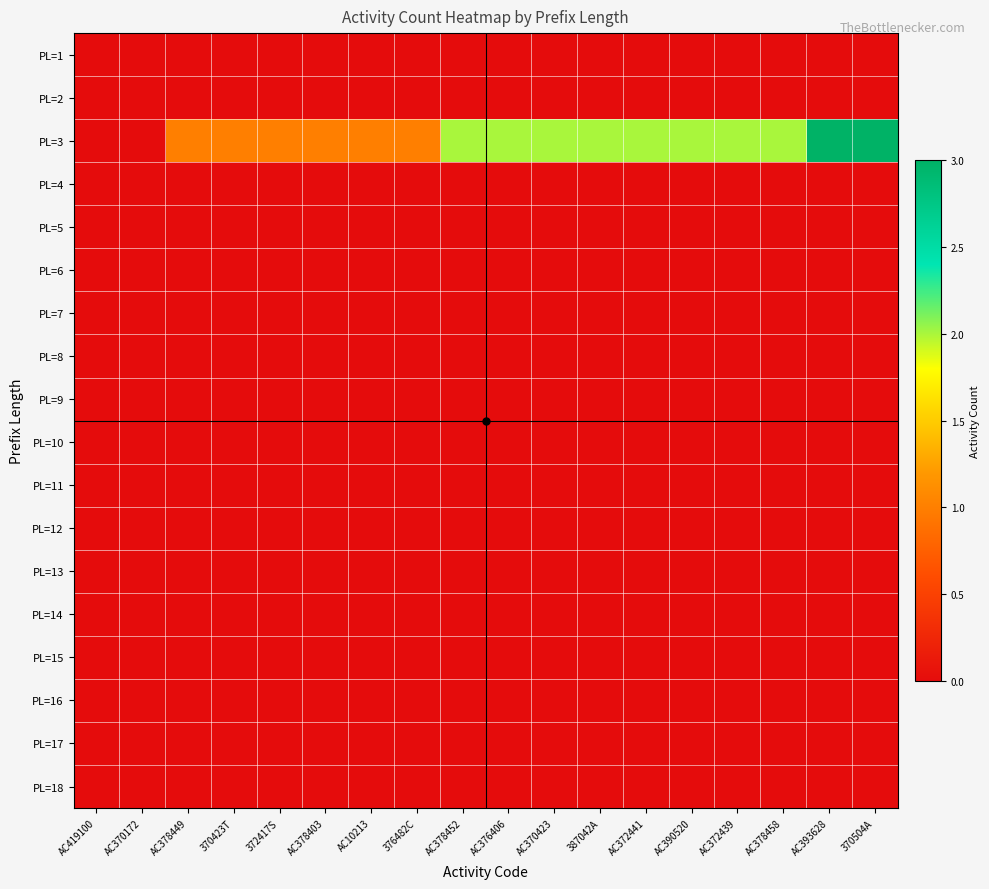

Reading right to left, transcribe all the data shown in this chart.

PL=1: 370504A=0	AC393628=0	AC378458=0	AC372439=0	AC390520=0	AC372441=0	387042A=0	AC370423=0	AC376406=0	AC378452=0	376482C=0	AC10213=0	AC378403=0	372417S=0	370423T=0	AC378449=0	AC370172=0	AC419100=0
PL=2: 370504A=0	AC393628=0	AC378458=0	AC372439=0	AC390520=0	AC372441=0	387042A=0	AC370423=0	AC376406=0	AC378452=0	376482C=0	AC10213=0	AC378403=0	372417S=0	370423T=0	AC378449=0	AC370172=0	AC419100=0
PL=3: 370504A=3	AC393628=3	AC378458=2	AC372439=2	AC390520=2	AC372441=2	387042A=2	AC370423=2	AC376406=2	AC378452=2	376482C=1	AC10213=1	AC378403=1	372417S=1	370423T=1	AC378449=1	AC370172=0	AC419100=0
PL=4: 370504A=0	AC393628=0	AC378458=0	AC372439=0	AC390520=0	AC372441=0	387042A=0	AC370423=0	AC376406=0	AC378452=0	376482C=0	AC10213=0	AC378403=0	372417S=0	370423T=0	AC378449=0	AC370172=0	AC419100=0
PL=5: 370504A=0	AC393628=0	AC378458=0	AC372439=0	AC390520=0	AC372441=0	387042A=0	AC370423=0	AC376406=0	AC378452=0	376482C=0	AC10213=0	AC378403=0	372417S=0	370423T=0	AC378449=0	AC370172=0	AC419100=0
PL=6: 370504A=0	AC393628=0	AC378458=0	AC372439=0	AC390520=0	AC372441=0	387042A=0	AC370423=0	AC376406=0	AC378452=0	376482C=0	AC10213=0	AC378403=0	372417S=0	370423T=0	AC378449=0	AC370172=0	AC419100=0
PL=7: 370504A=0	AC393628=0	AC378458=0	AC372439=0	AC390520=0	AC372441=0	387042A=0	AC370423=0	AC376406=0	AC378452=0	376482C=0	AC10213=0	AC378403=0	372417S=0	370423T=0	AC378449=0	AC370172=0	AC419100=0
PL=8: 370504A=0	AC393628=0	AC378458=0	AC372439=0	AC390520=0	AC372441=0	387042A=0	AC370423=0	AC376406=0	AC378452=0	376482C=0	AC10213=0	AC378403=0	372417S=0	370423T=0	AC378449=0	AC370172=0	AC419100=0
PL=9: 370504A=0	AC393628=0	AC378458=0	AC372439=0	AC390520=0	AC372441=0	387042A=0	AC370423=0	AC376406=0	AC378452=0	376482C=0	AC10213=0	AC378403=0	372417S=0	370423T=0	AC378449=0	AC370172=0	AC419100=0
PL=10: 370504A=0	AC393628=0	AC378458=0	AC372439=0	AC390520=0	AC372441=0	387042A=0	AC370423=0	AC376406=0	AC378452=0	376482C=0	AC10213=0	AC378403=0	372417S=0	370423T=0	AC378449=0	AC370172=0	AC419100=0
PL=11: 370504A=0	AC393628=0	AC378458=0	AC372439=0	AC390520=0	AC372441=0	387042A=0	AC370423=0	AC376406=0	AC378452=0	376482C=0	AC10213=0	AC378403=0	372417S=0	370423T=0	AC378449=0	AC370172=0	AC419100=0
PL=12: 370504A=0	AC393628=0	AC378458=0	AC372439=0	AC390520=0	AC372441=0	387042A=0	AC370423=0	AC376406=0	AC378452=0	376482C=0	AC10213=0	AC378403=0	372417S=0	370423T=0	AC378449=0	AC370172=0	AC419100=0
PL=13: 370504A=0	AC393628=0	AC378458=0	AC372439=0	AC390520=0	AC372441=0	387042A=0	AC370423=0	AC376406=0	AC378452=0	376482C=0	AC10213=0	AC378403=0	372417S=0	370423T=0	AC378449=0	AC370172=0	AC419100=0
PL=14: 370504A=0	AC393628=0	AC378458=0	AC372439=0	AC390520=0	AC372441=0	387042A=0	AC370423=0	AC376406=0	AC378452=0	376482C=0	AC10213=0	AC378403=0	372417S=0	370423T=0	AC378449=0	AC370172=0	AC419100=0
PL=15: 370504A=0	AC393628=0	AC378458=0	AC372439=0	AC390520=0	AC372441=0	387042A=0	AC370423=0	AC376406=0	AC378452=0	376482C=0	AC10213=0	AC378403=0	372417S=0	370423T=0	AC378449=0	AC370172=0	AC419100=0
PL=16: 370504A=0	AC393628=0	AC378458=0	AC372439=0	AC390520=0	AC372441=0	387042A=0	AC370423=0	AC376406=0	AC378452=0	376482C=0	AC10213=0	AC378403=0	372417S=0	370423T=0	AC378449=0	AC370172=0	AC419100=0
PL=17: 370504A=0	AC393628=0	AC378458=0	AC372439=0	AC390520=0	AC372441=0	387042A=0	AC370423=0	AC376406=0	AC378452=0	376482C=0	AC10213=0	AC378403=0	372417S=0	370423T=0	AC378449=0	AC370172=0	AC419100=0
PL=18: 370504A=0	AC393628=0	AC378458=0	AC372439=0	AC390520=0	AC372441=0	387042A=0	AC370423=0	AC376406=0	AC378452=0	376482C=0	AC10213=0	AC378403=0	372417S=0	370423T=0	AC378449=0	AC370172=0	AC419100=0